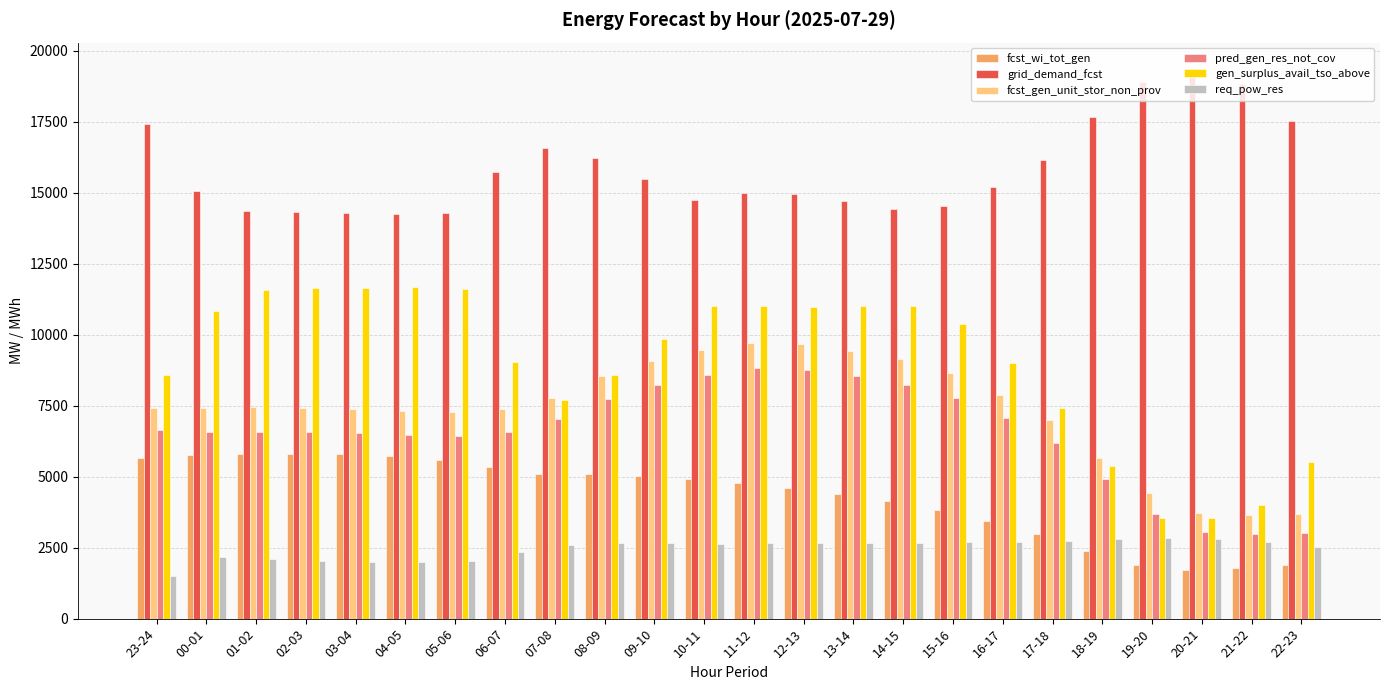

What is the total value across all series at 05-06?

47235